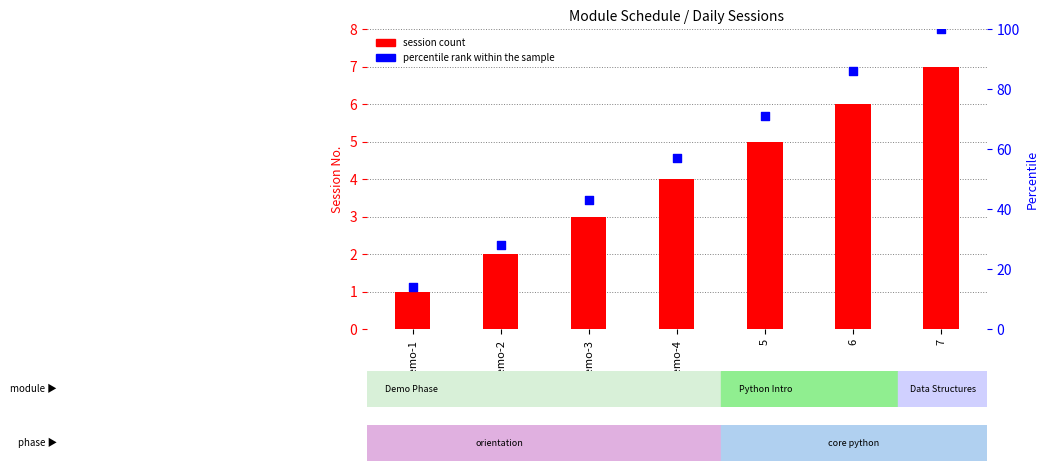

Which series has the widest spread of Y values?

percentile rank within the sample